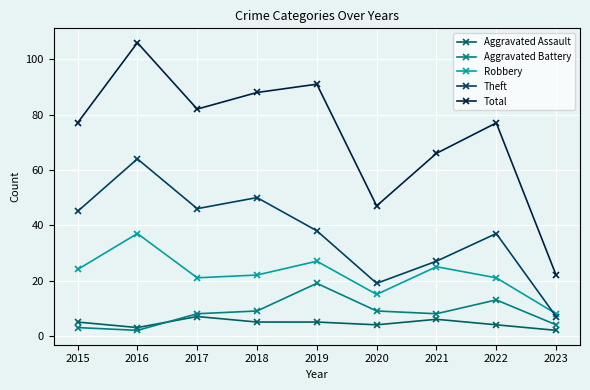

Which series has the widest spread of values?

Total